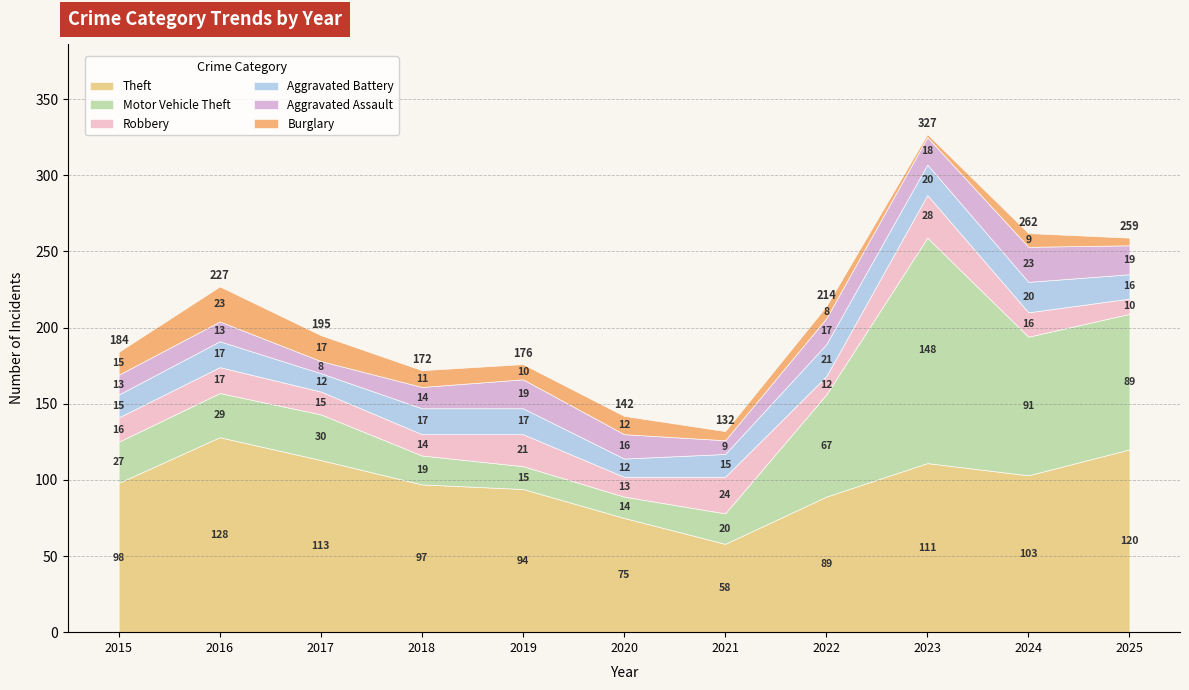

Which series changed the most between 2016 and 2024?

Motor Vehicle Theft